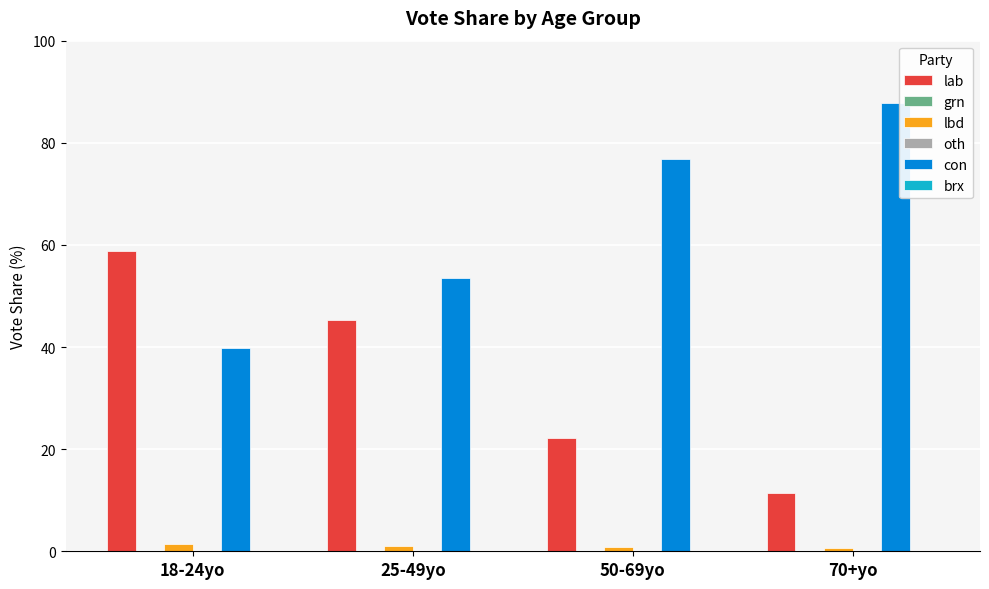

Which series has the widest spread of values?

con